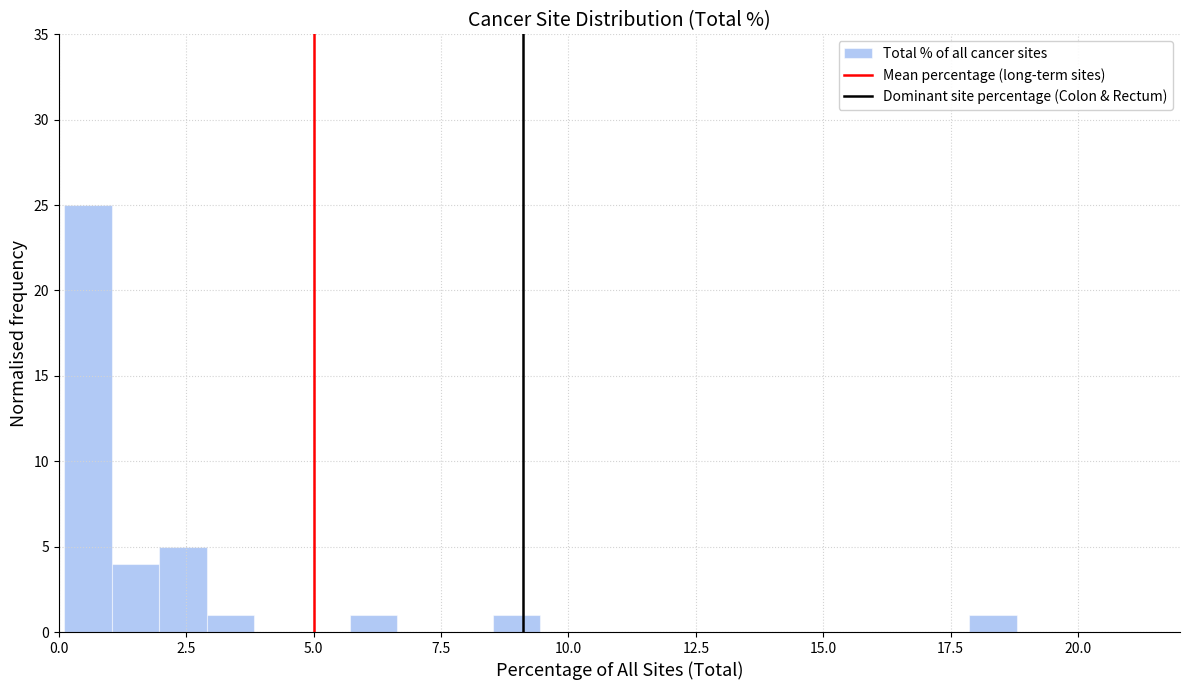

Read against the x-axis, roughly where is the centre of the tallest bar?

0.5